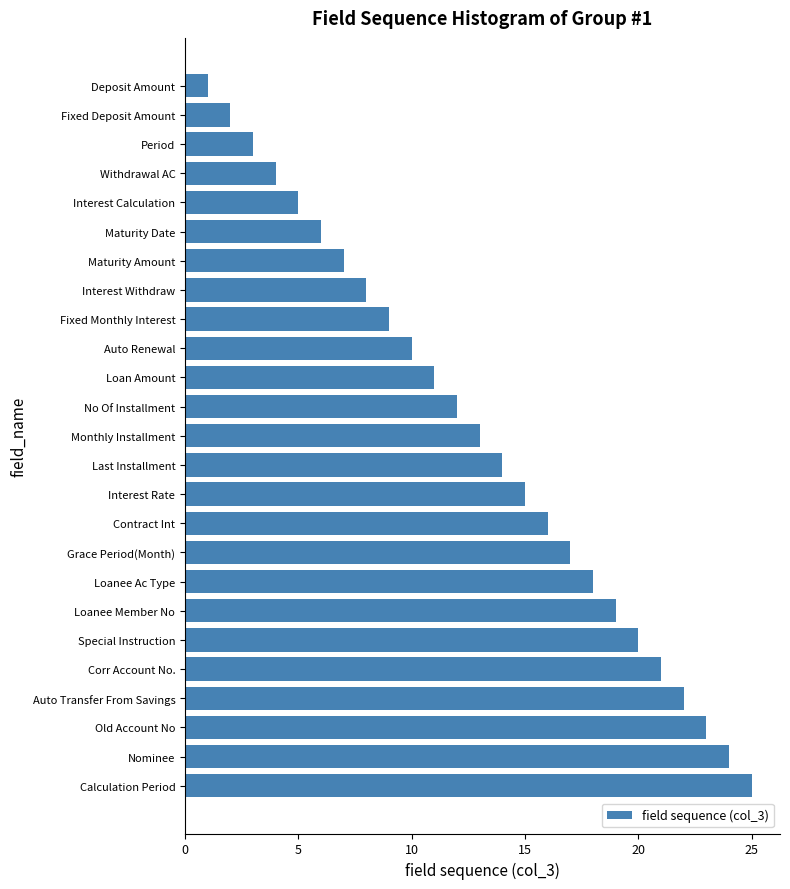

Are the bars grouped side by side (vs. stacked)?

No